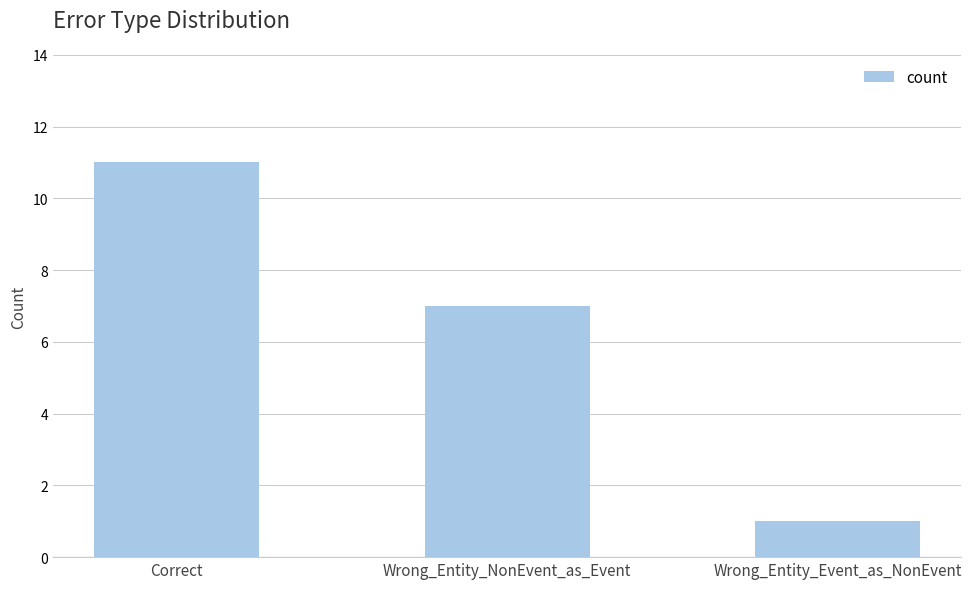

Reading right to left, extract all data points from this chart.

1	7	11